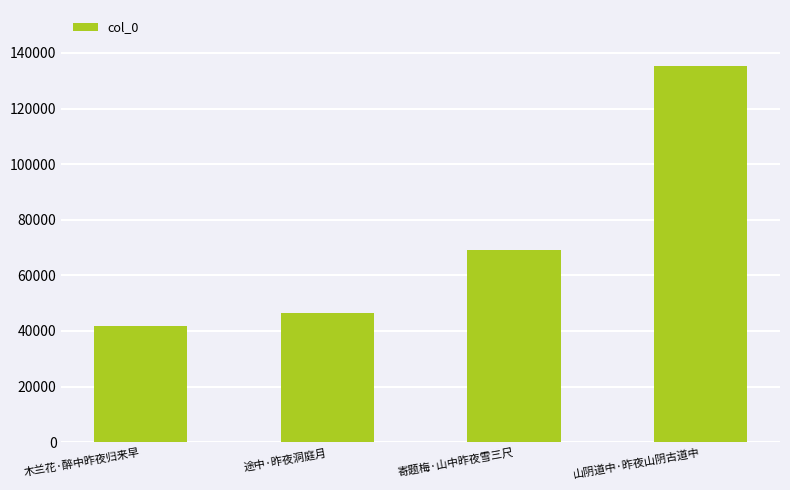

Reading left to right, transcribe all the data shown in this chart.

41843	46336	69055	135159